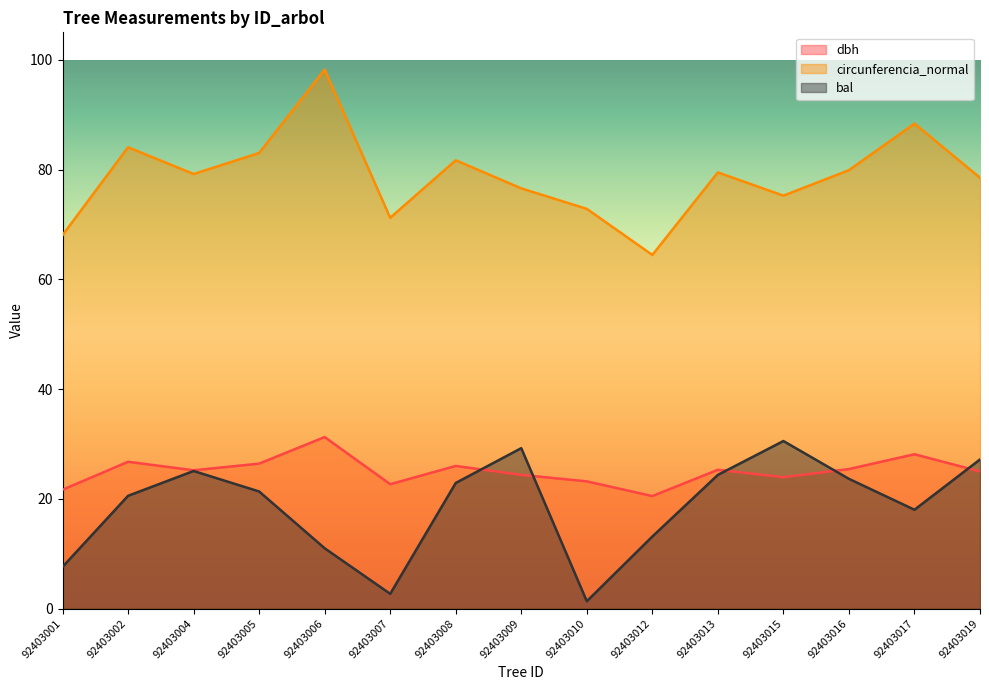

Does the chart have visible grid lines?

No